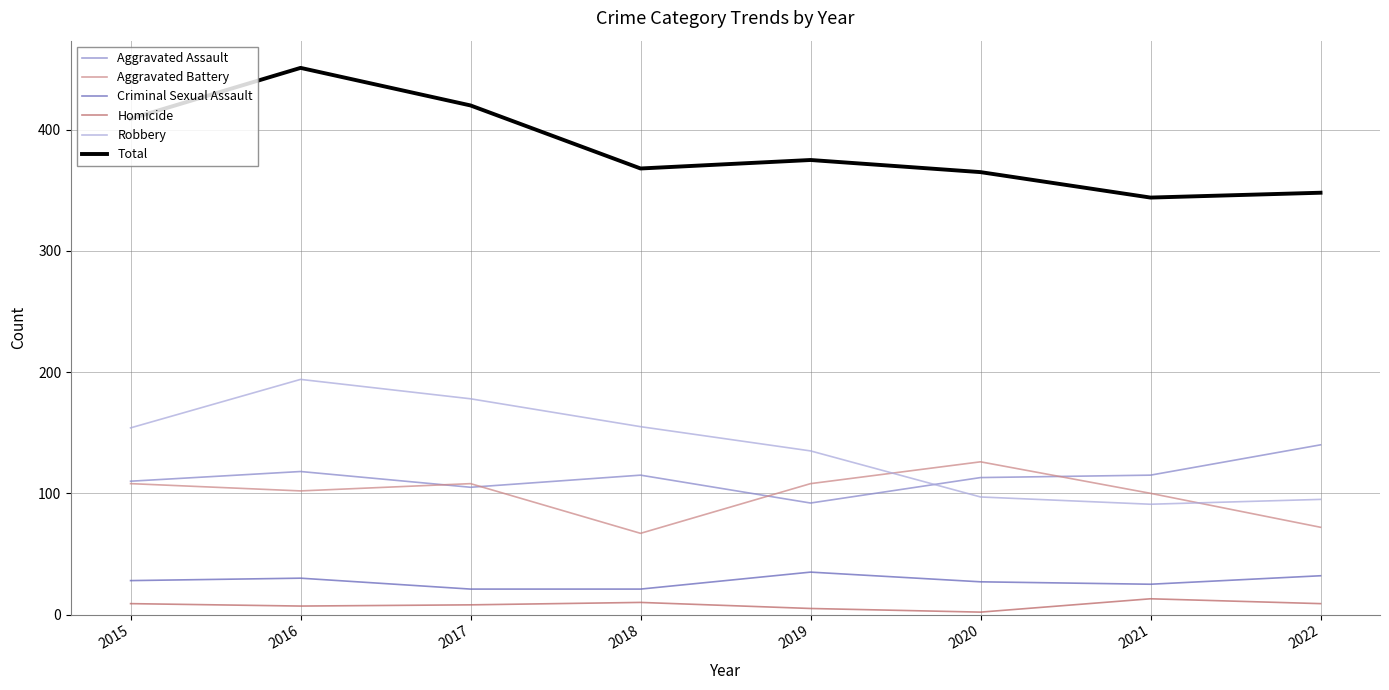

Does the chart have visible grid lines?

Yes